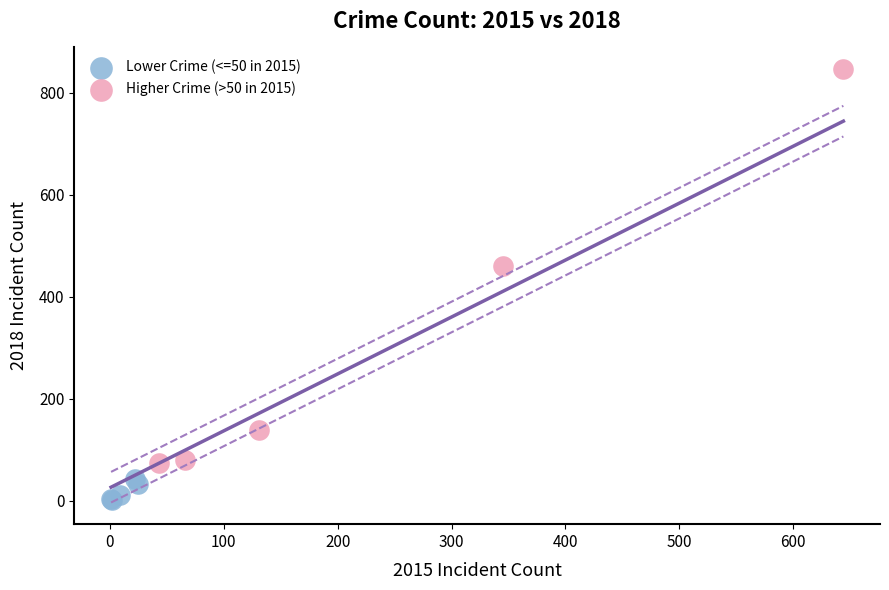

Which series reaches the maximum Y coordinate?

Higher Crime (>50 in 2015)